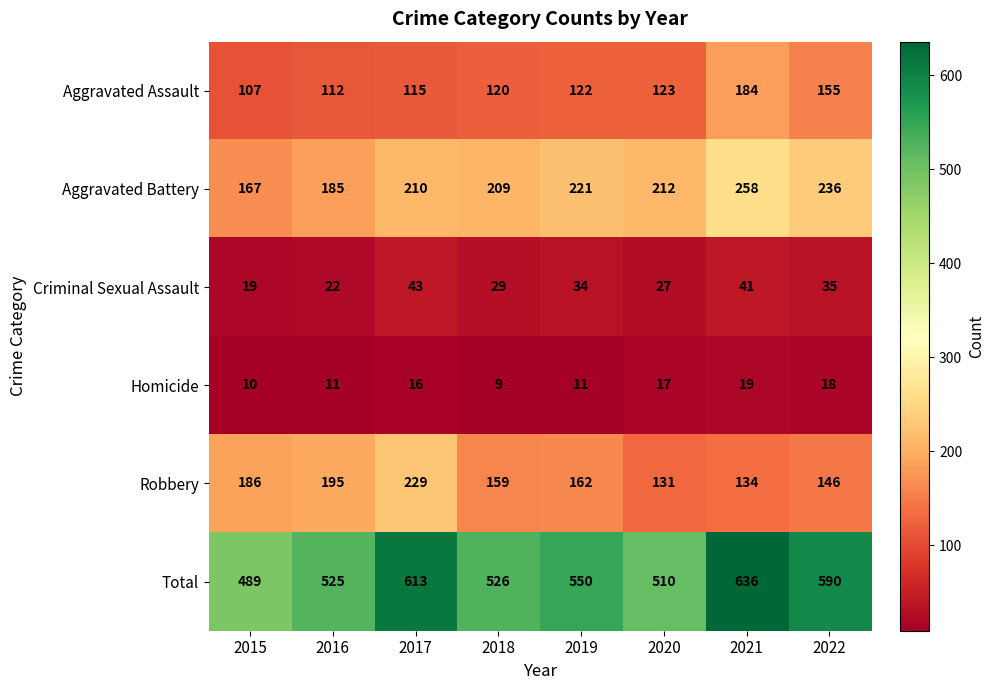

Where is Criminal Sexual Assault nearest to the value 31?

2018